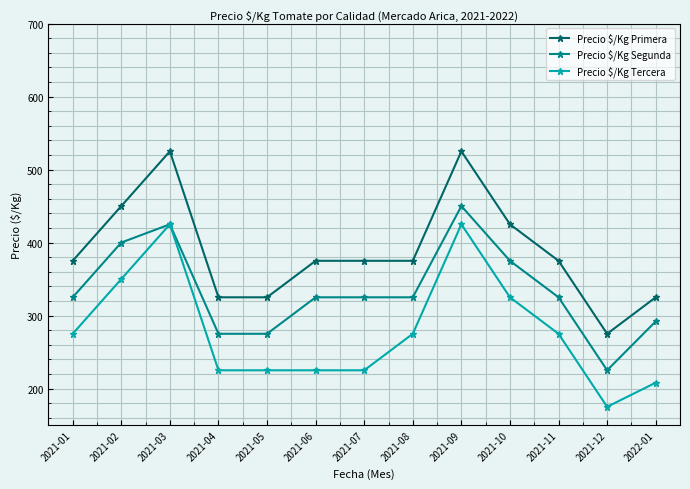

At 2021-08, list the series in order from largest to smallest.

Precio $/Kg Primera, Precio $/Kg Segunda, Precio $/Kg Tercera